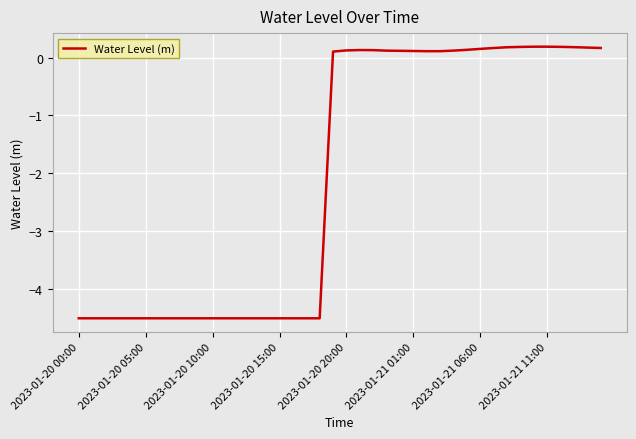

What is the smallest value displayed?

-4.5